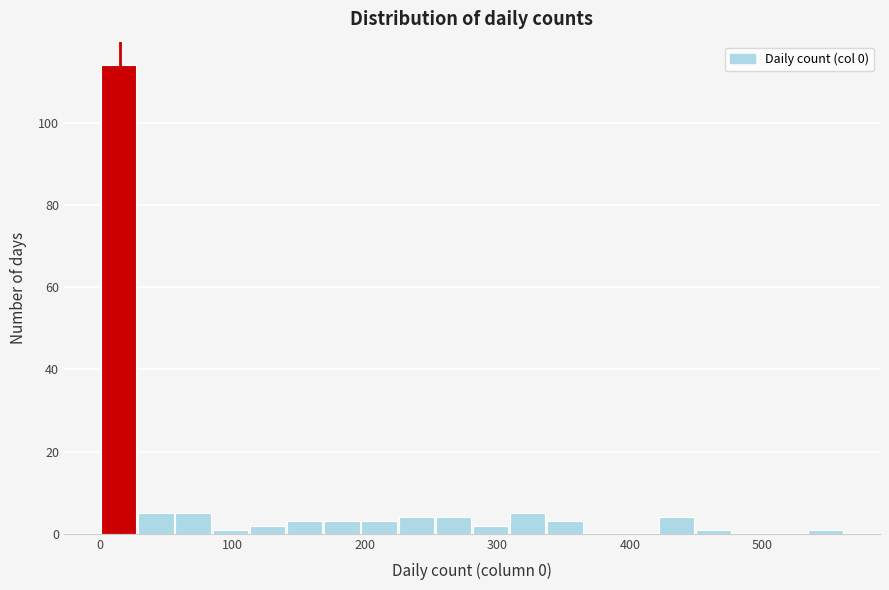

Read against the x-axis, roughly where is the centre of the tallest bar?

10